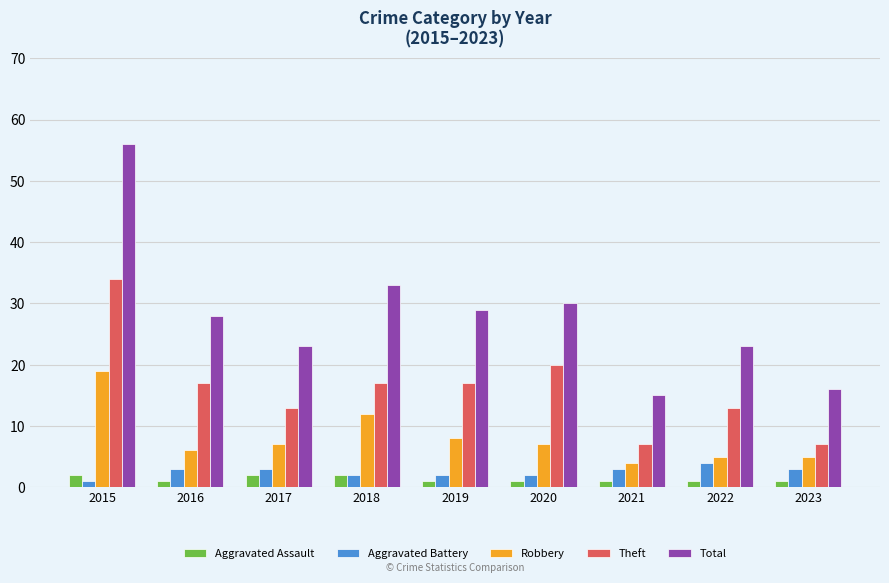

How many data points does each series have?

9